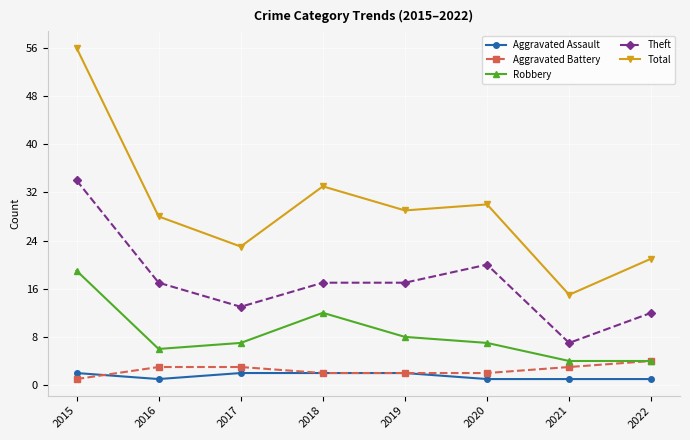

What is the value of the Aggravated Assault point at the 5th from the left?

2